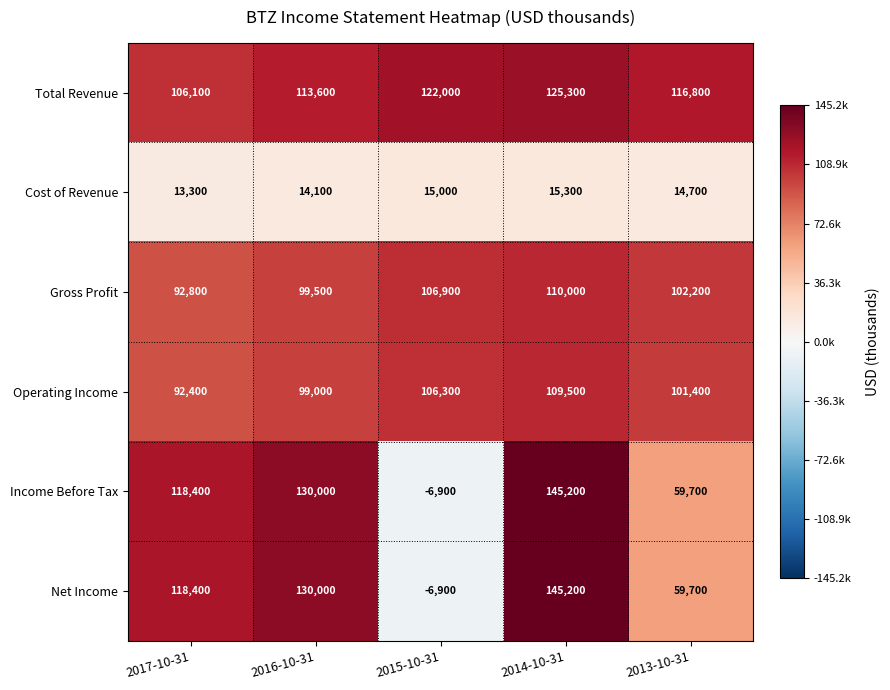

How many Gross Profit values are between 99500 and 106900?

3